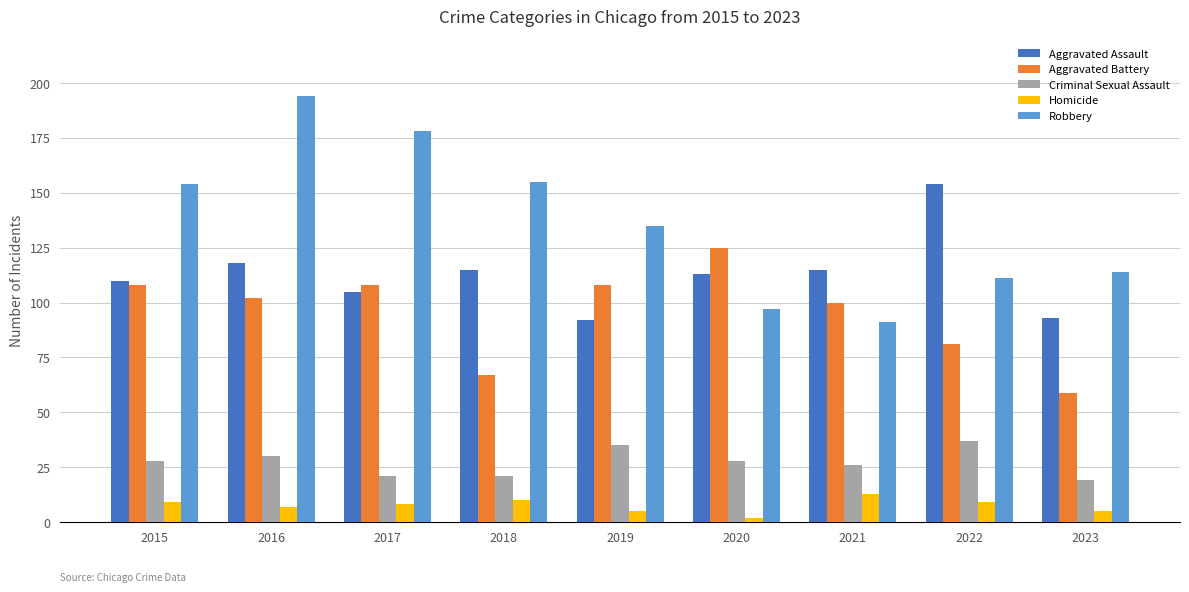

Which series has the largest range (max minus min)?

Robbery